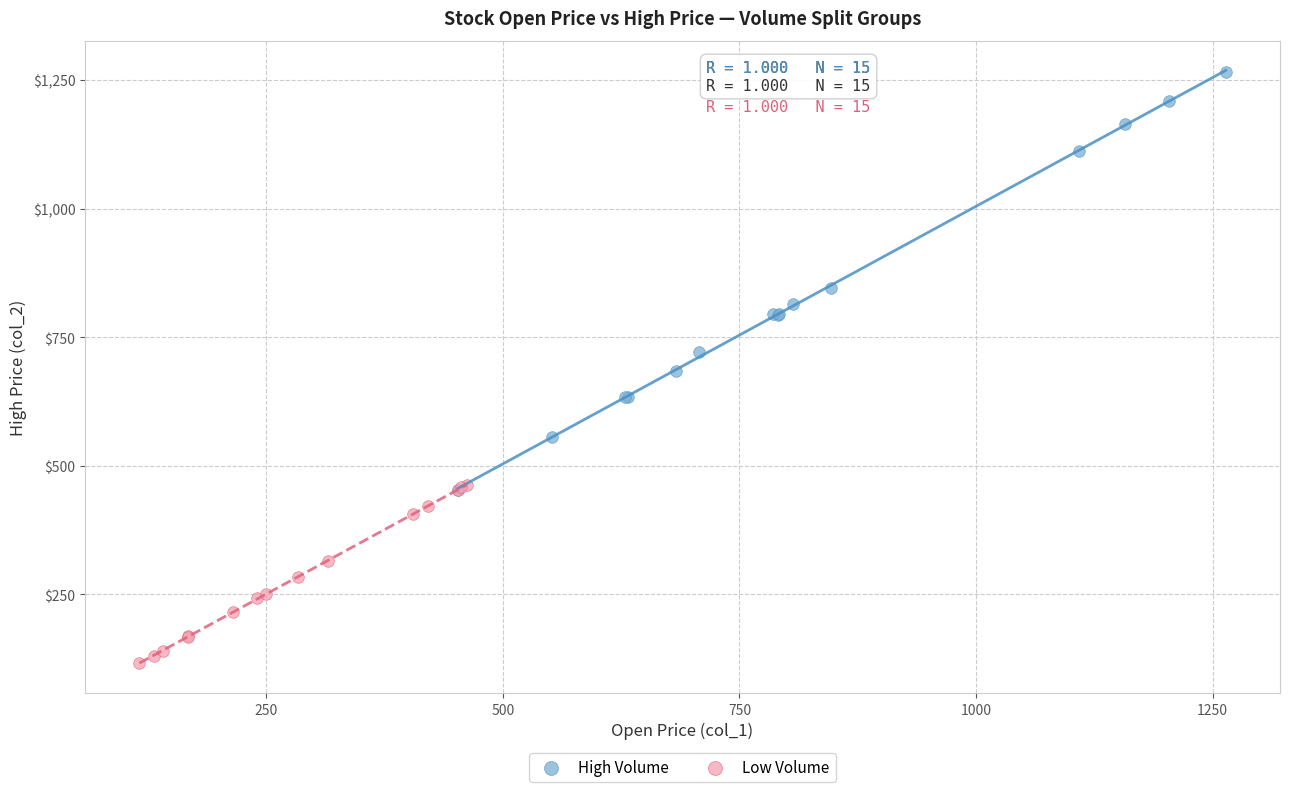

Which series reaches the maximum Y coordinate?

High Volume